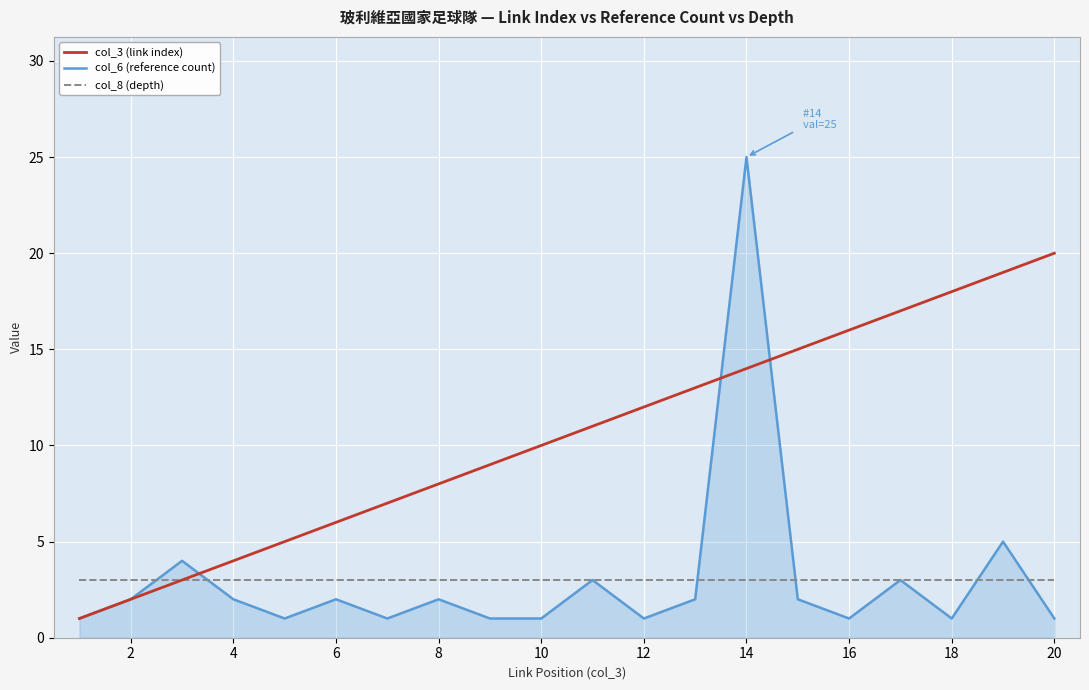

Which series has the largest total across all categories?

col_3 (link index)